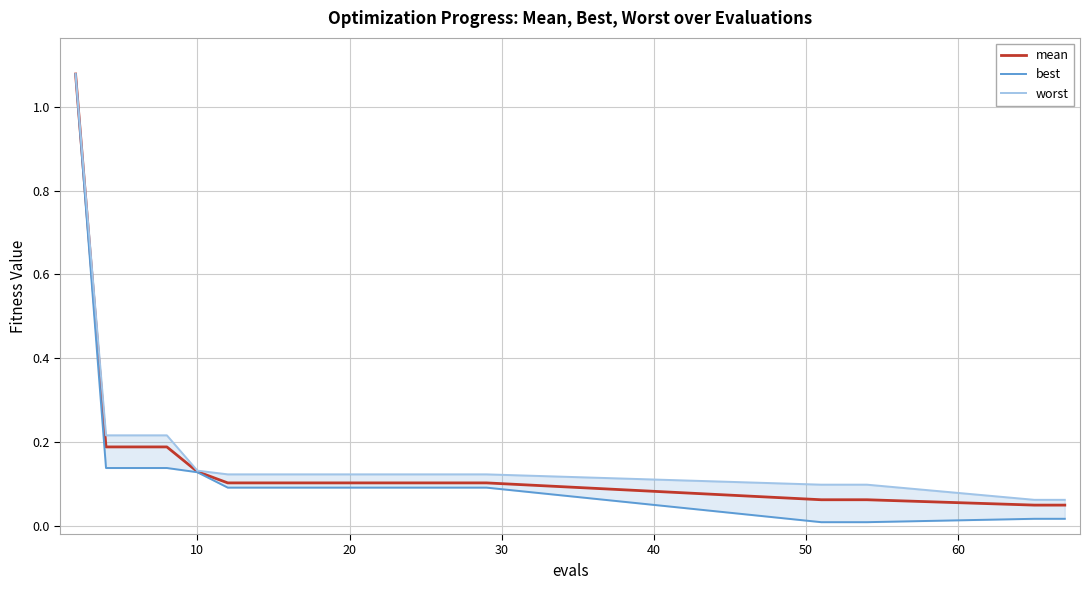

What is the highest value of the worst series?

1.1